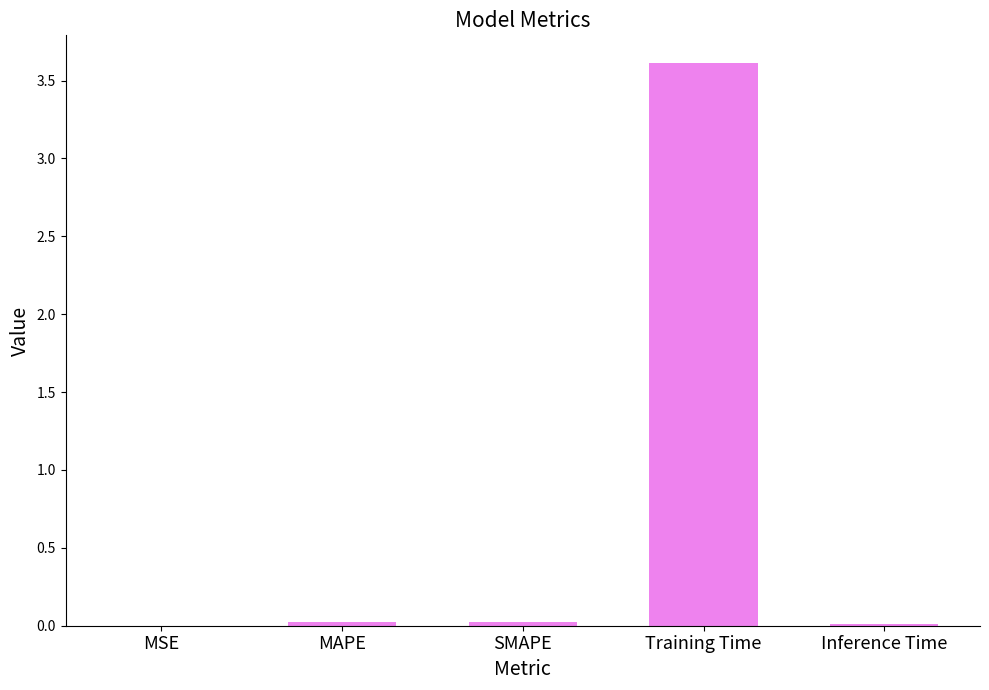

Which has a higher value, Training Time or MSE?

Training Time